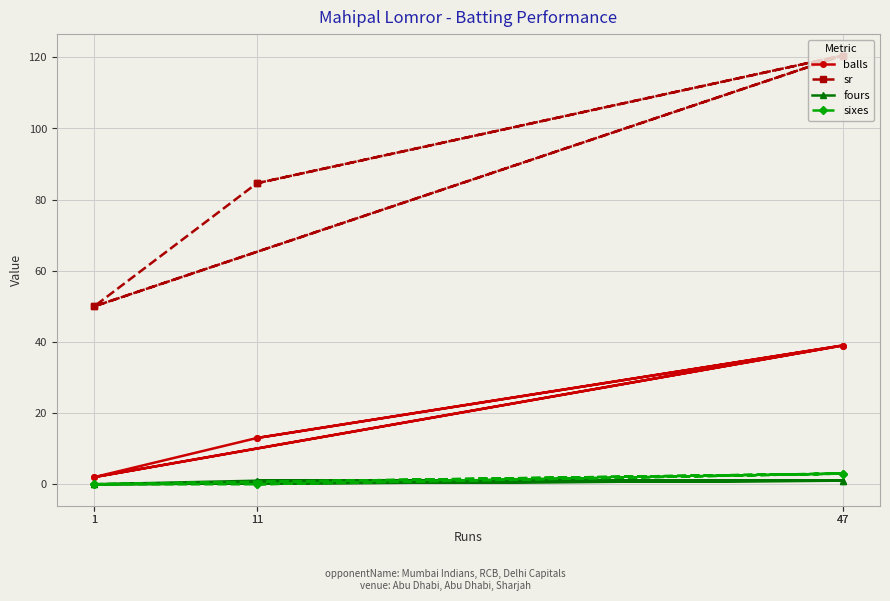

Which category has the lowest value in the balls series?

1